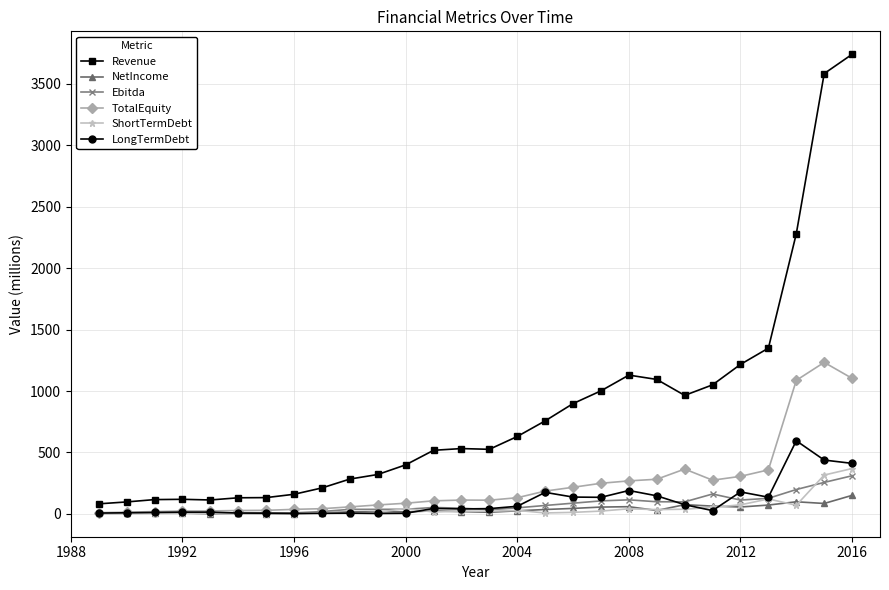

What is the maximum value shown in the chart?

3741.4